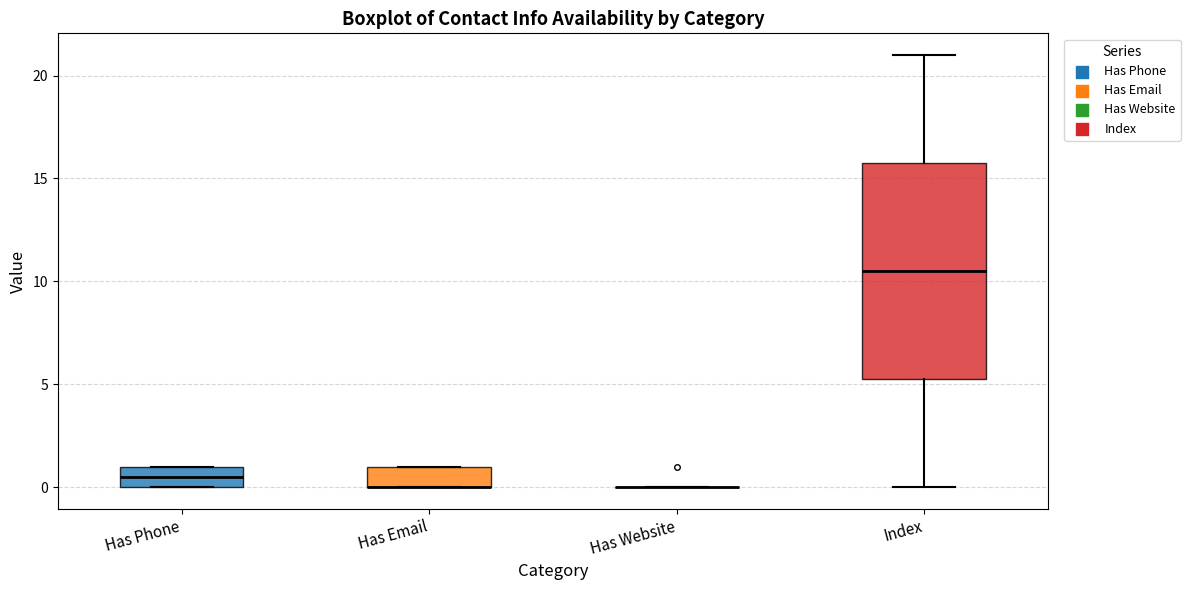

Reading left to right, read every box against the y-axis: the position of its median line, the range the box covers, and the ends of its whiskers. The values are not printed on the chart, so give them approximately, as read against the axis.

Has Phone: median 0.5, box 0.0 to 1.0, whiskers 0.0 to 1.0
Has Email: median 0.0 (drawn on the box's lower edge), box 0.0 to 1.0, whiskers 0.0 to 1.0
Has Website: box collapsed to a line at 0.0, whiskers 0.0 to 0.0
Index: median 10.5, box 5.5 to 16.0, whiskers 0.0 to 21.0